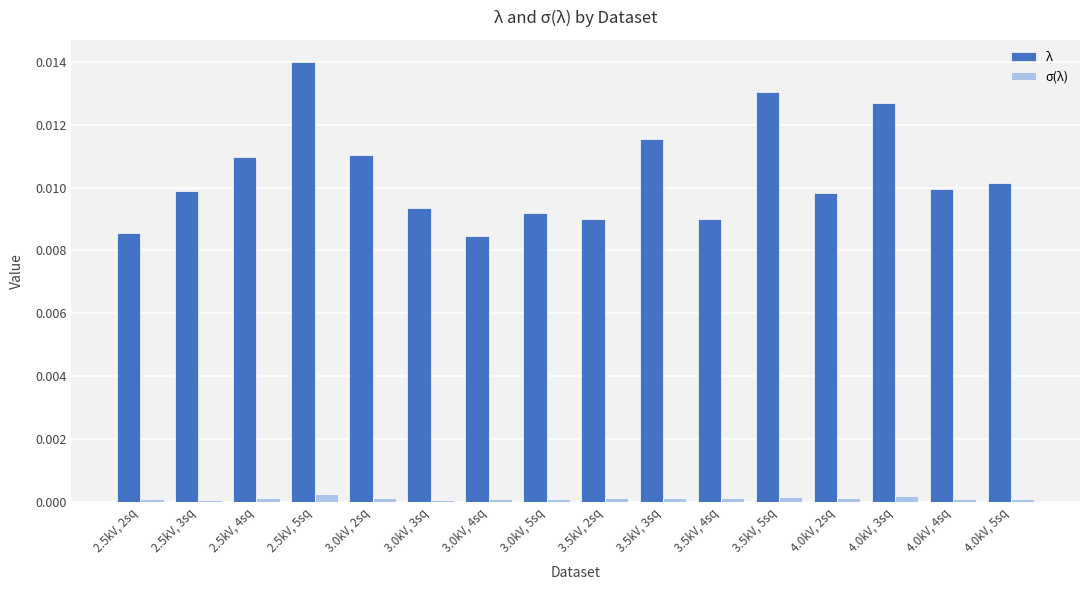

True or false: σ(λ) has a value of 0.0 at 3.5kV, 5sq.

True